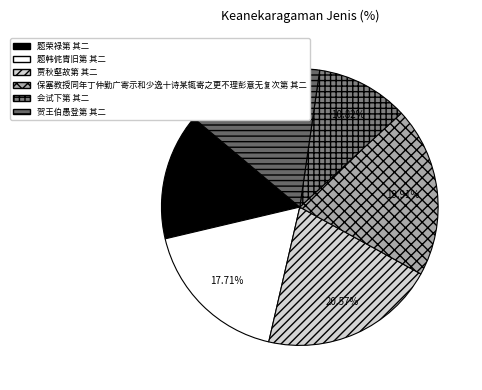

Between 题荣禄第 其二 and 题韩侂胄旧第 其二, which is larger?

题韩侂胄旧第 其二